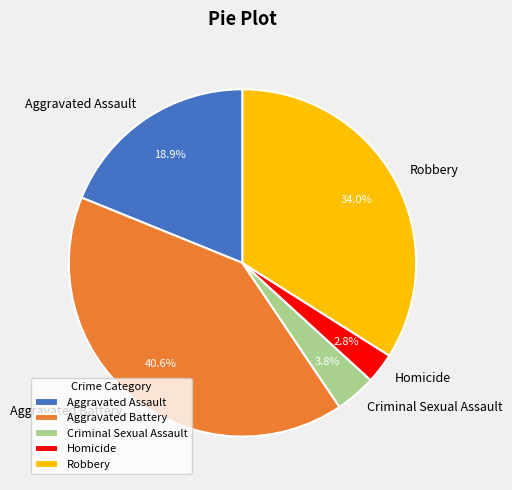

To the nearest percent, what is the difference between the Aggravated Battery and Robbery slice percentages?

7%